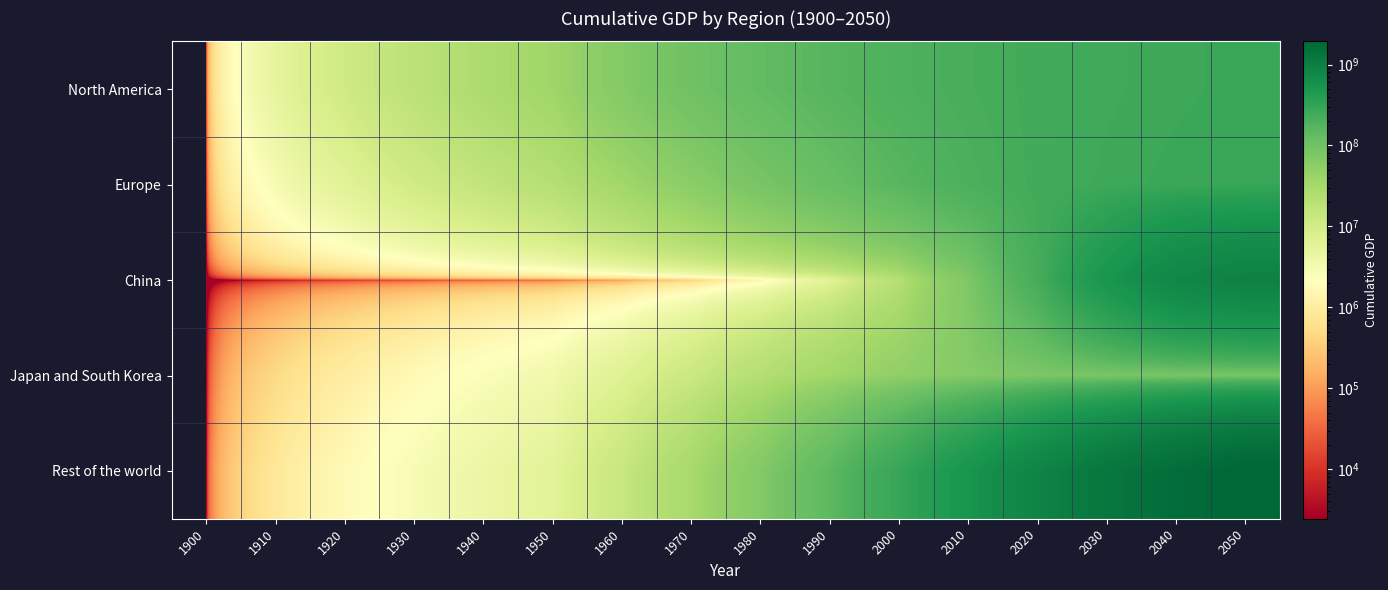

How many distinct data groups are displayed?

5